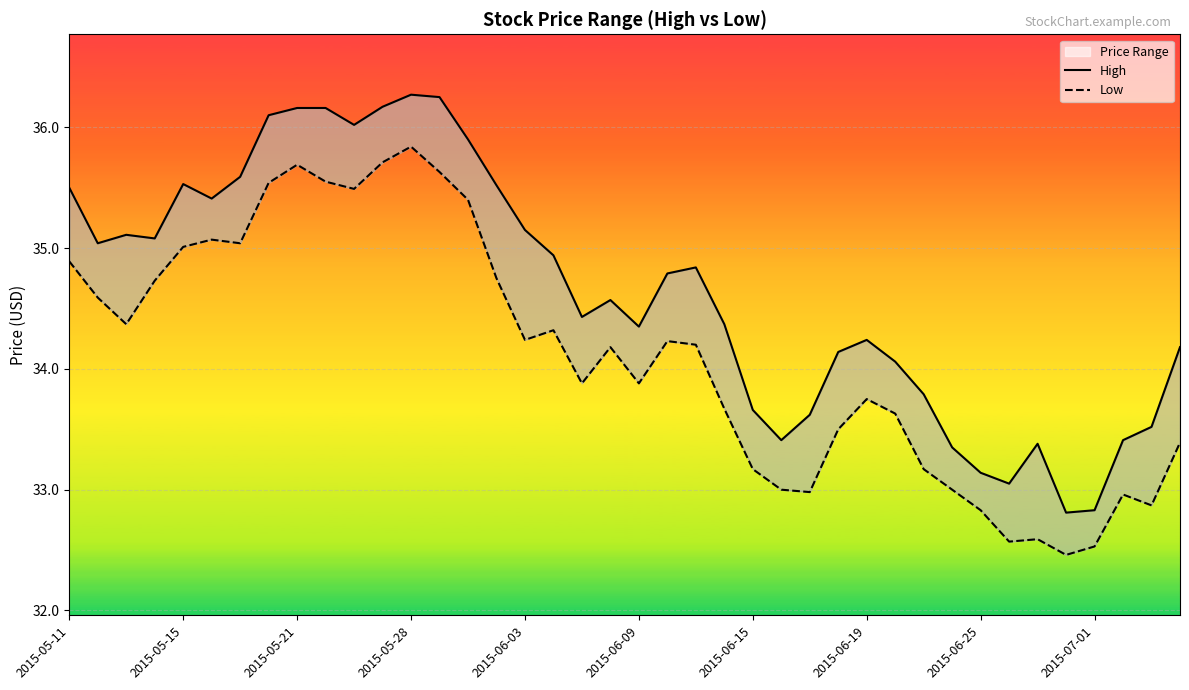

Is this an area chart (filled region under the line)?

No